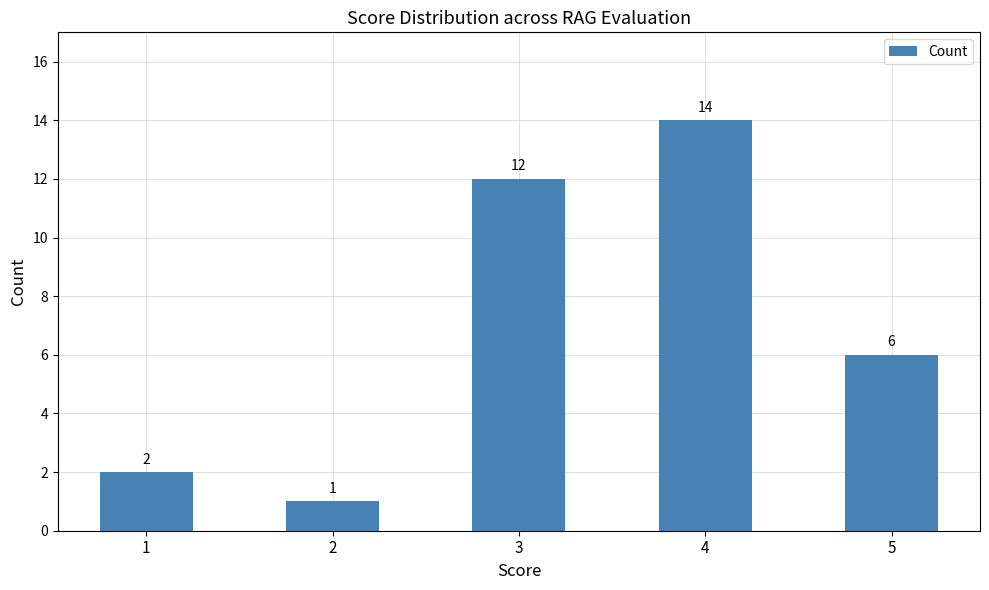

True or false: the data shows 12 at 3.

True